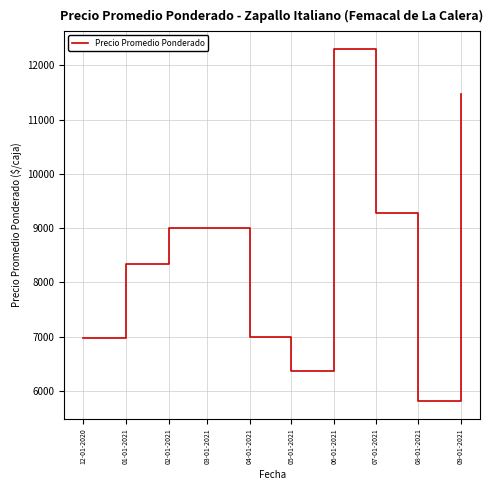

What value does the data have at 12-01-2020?

6971.8